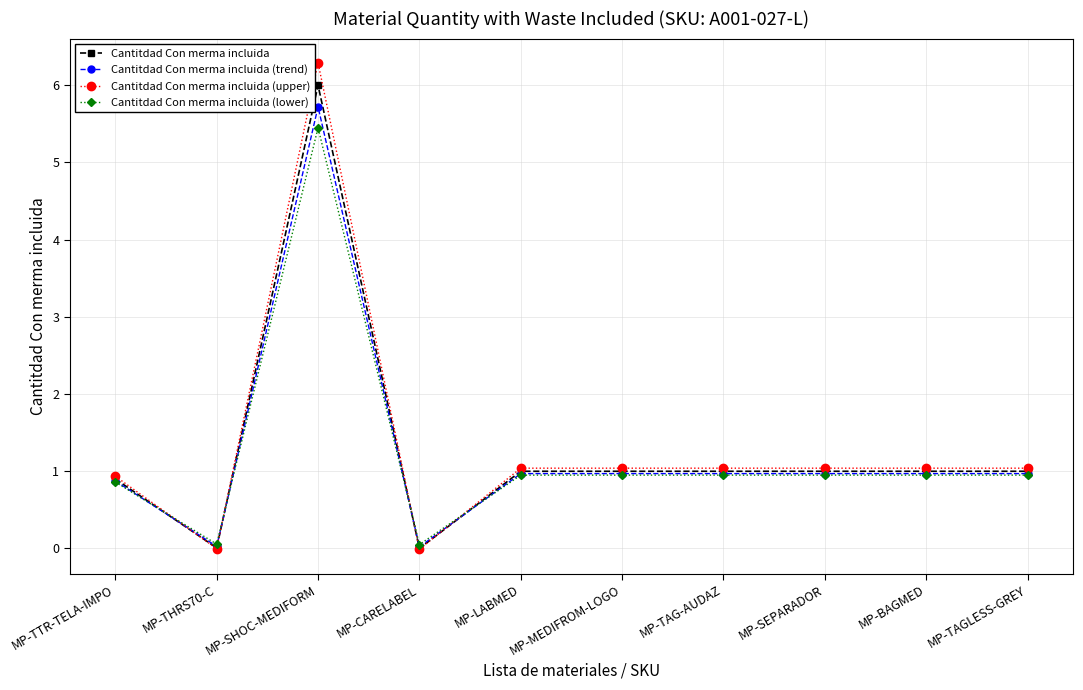

What is the difference between the highest and lowest values at MP-CARELABEL?

0.1